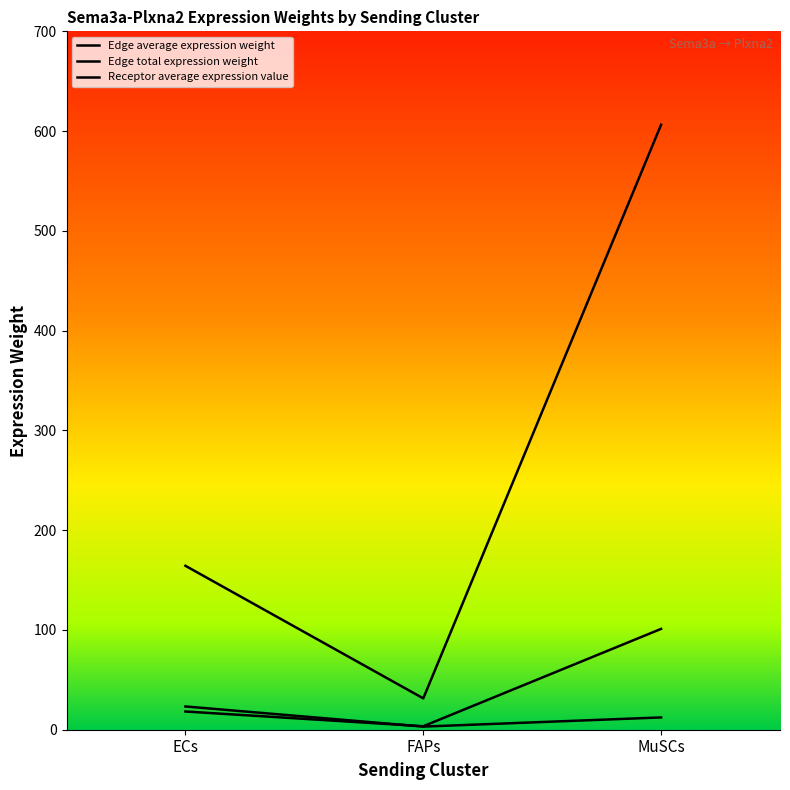

What is the label of the 1st point from the right?

MuSCs